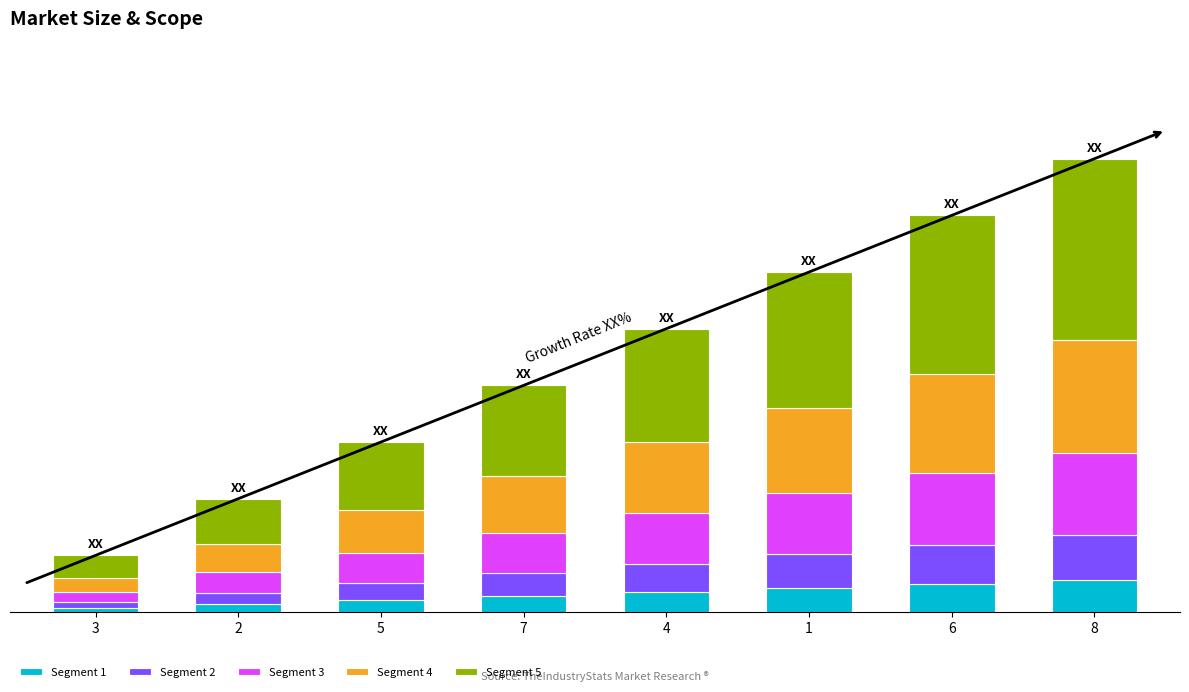

The value of Segment 3 at 2 is 0.4. True or false?

True